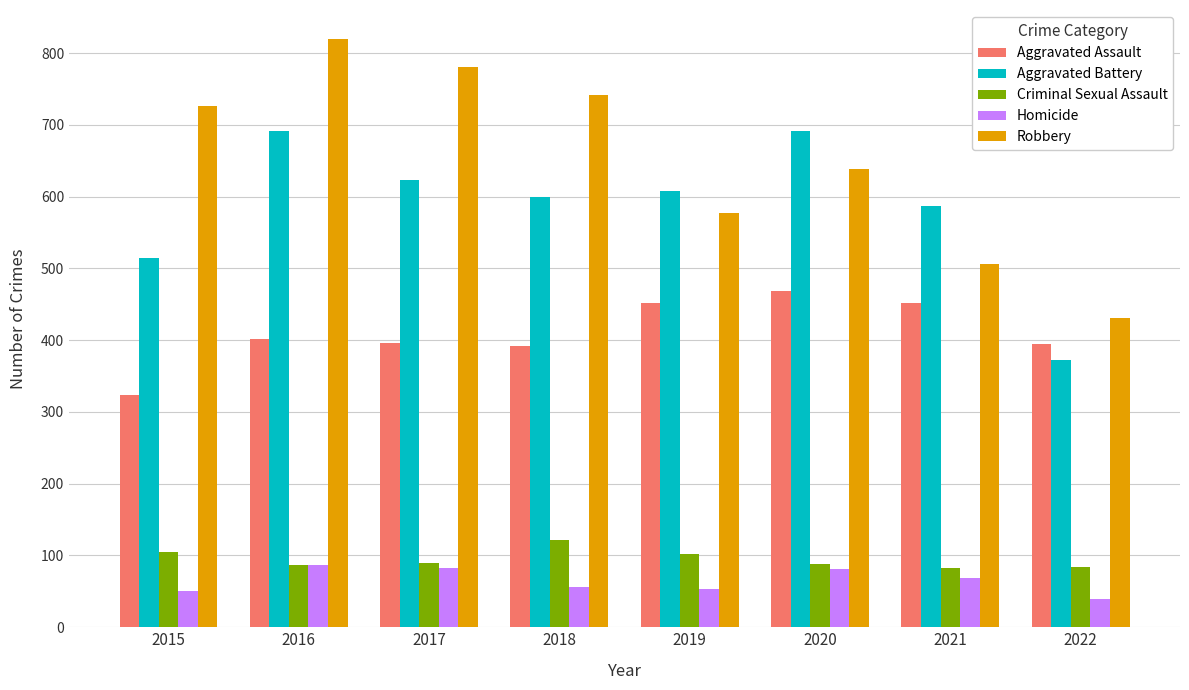

How many bars are there in each group?

5